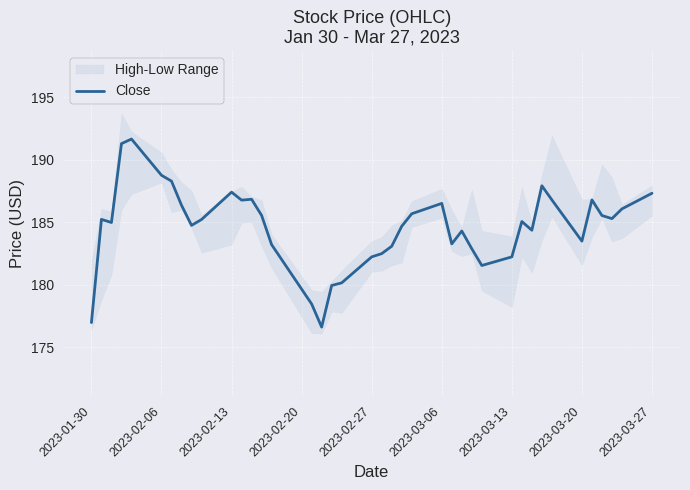

How many lines are shown in the chart?

1